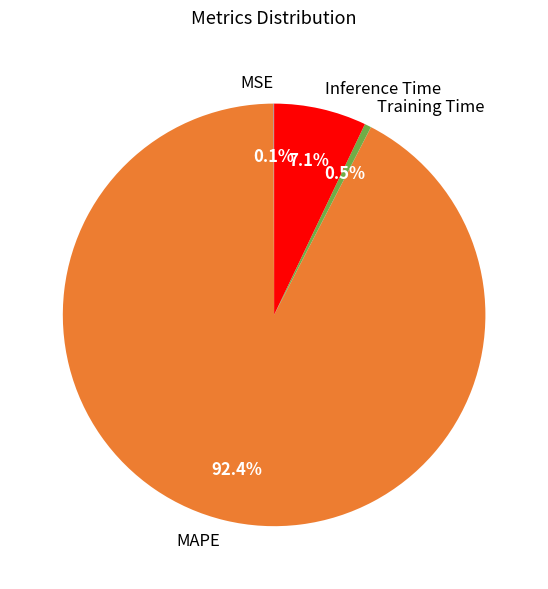

What percentage do Training Time and Inference Time together represent?

7.6%